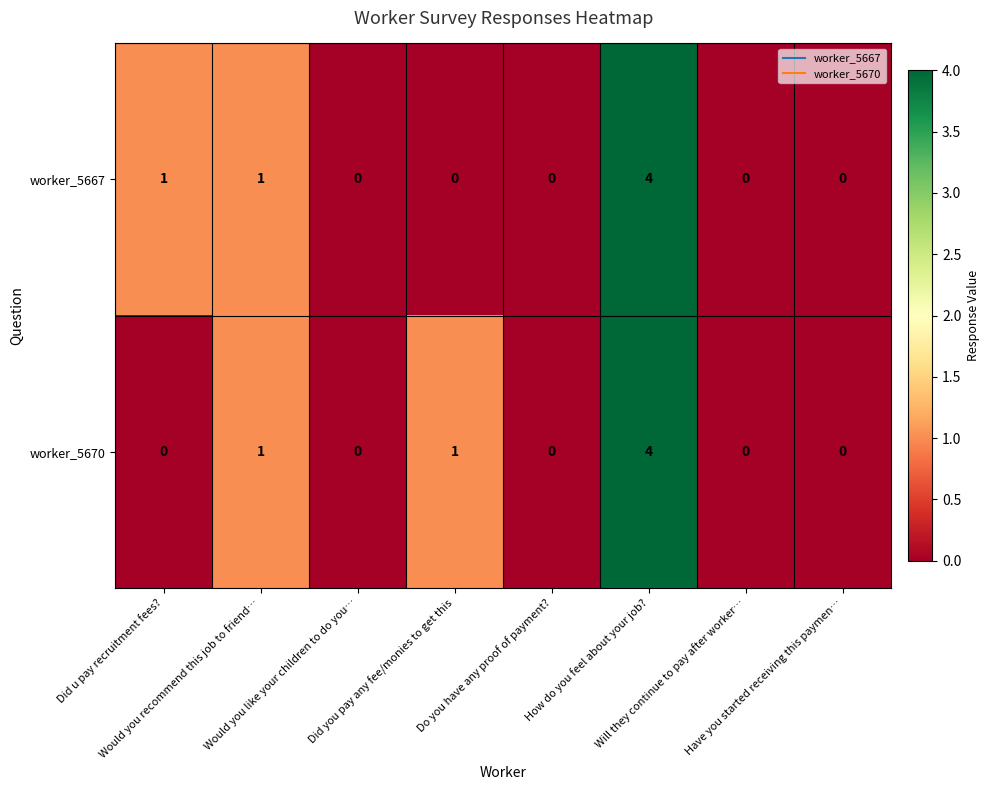

What is the difference between the maximum and second lowest values in the worker_5667 series?

4